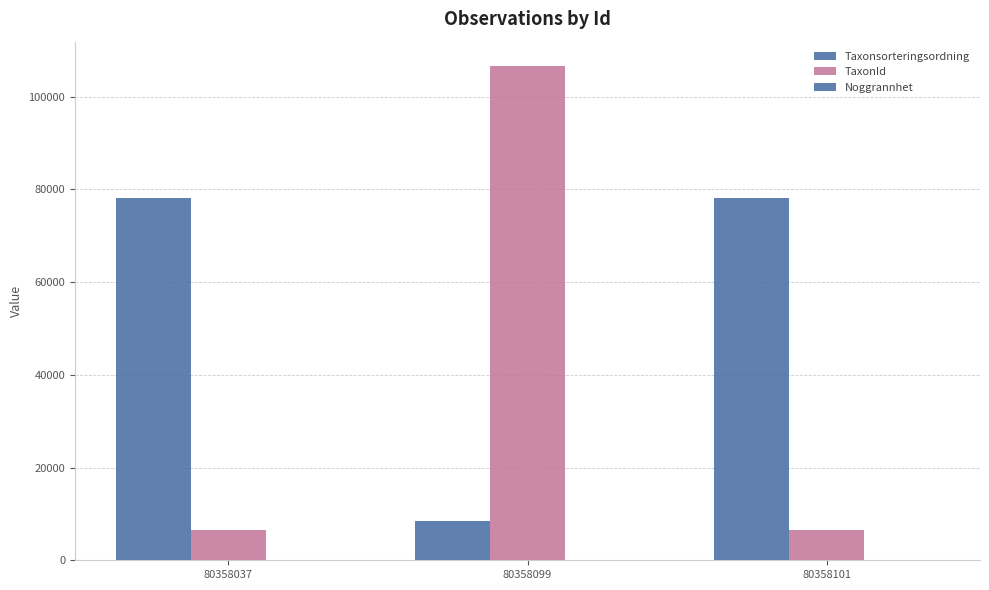

Read the Taxonsorteringsordning value at 80358099.

8377